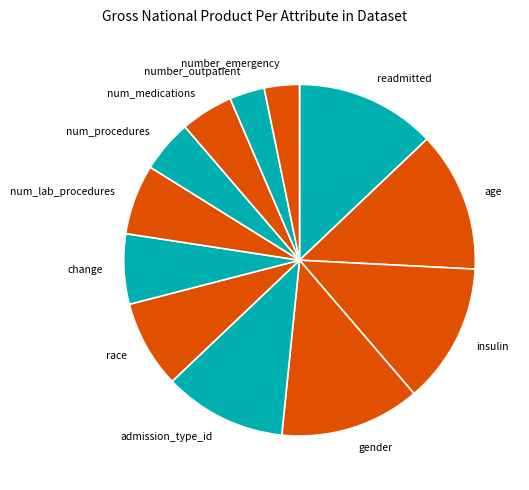

Which has a higher value, number_emergency or num_procedures?

num_procedures